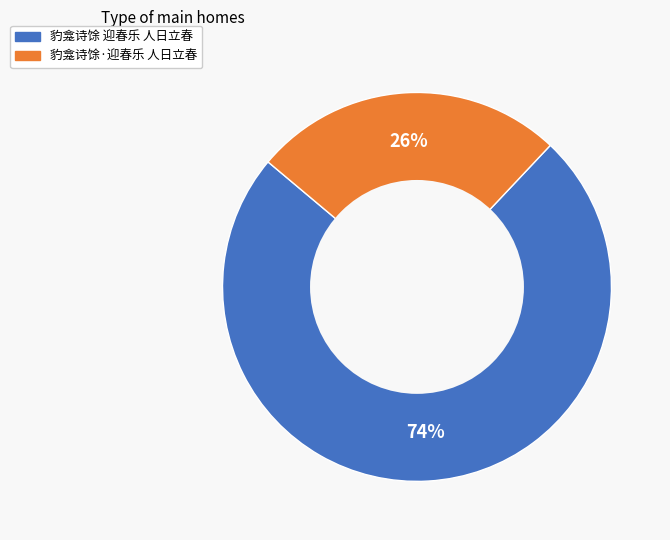

Is there a majority slice in this chart?

Yes